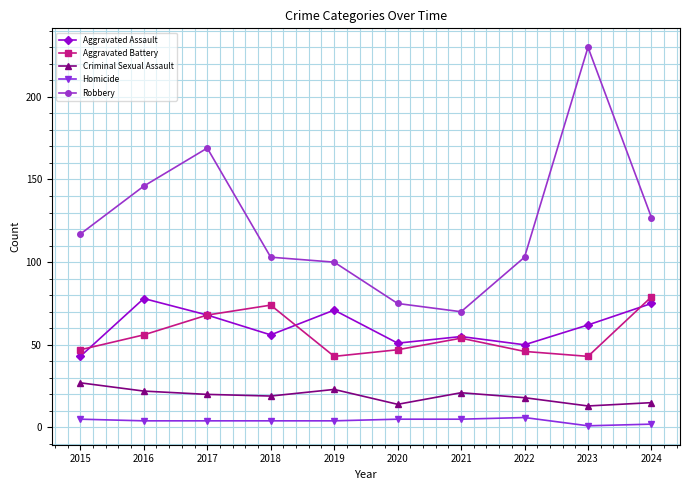

Does the chart have visible grid lines?

Yes